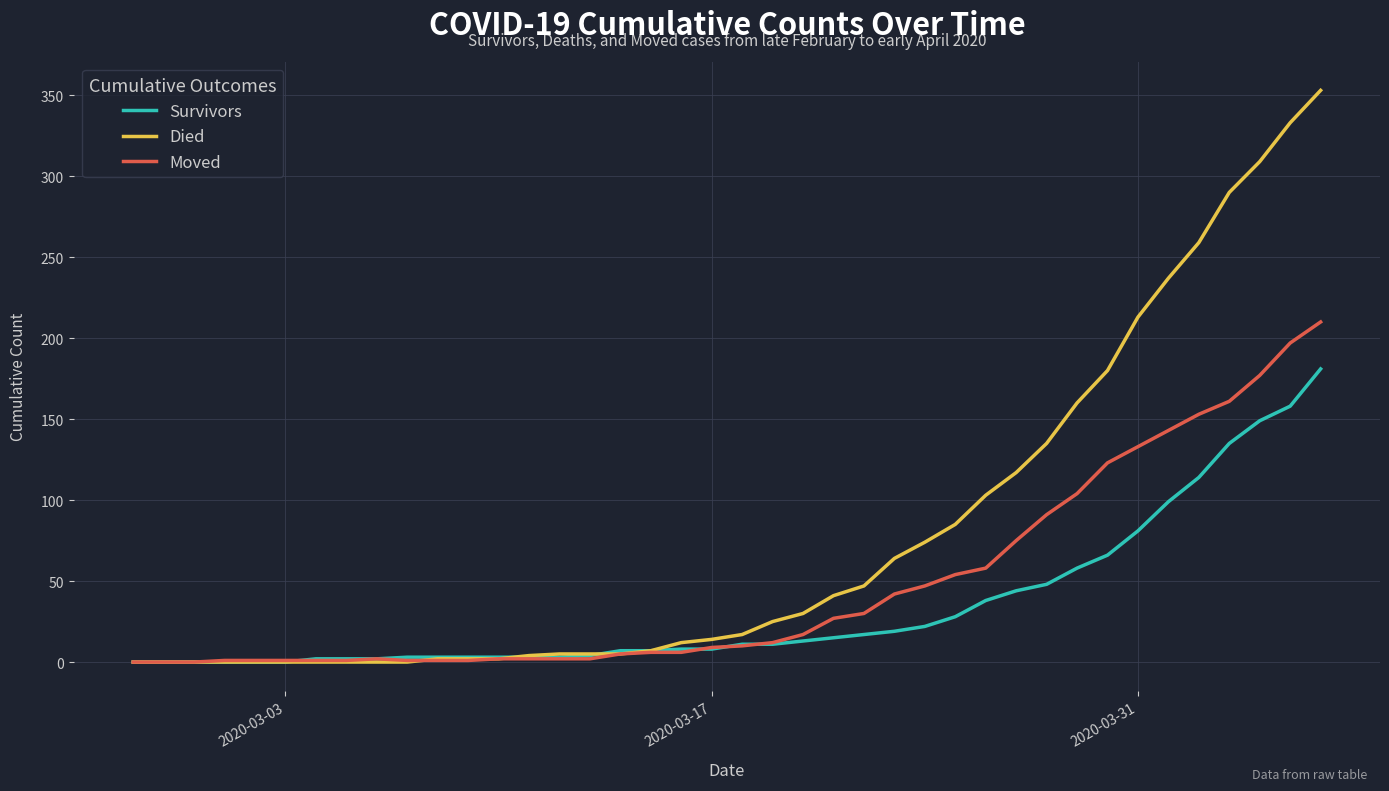

At how many categories does at least one series exceed 45?

16